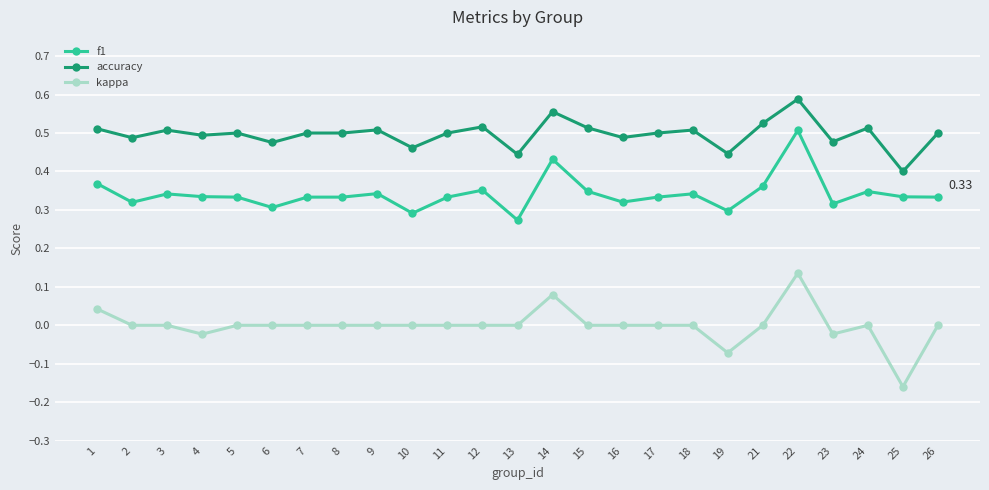

At how many categories does at least one series exceed 0?

25